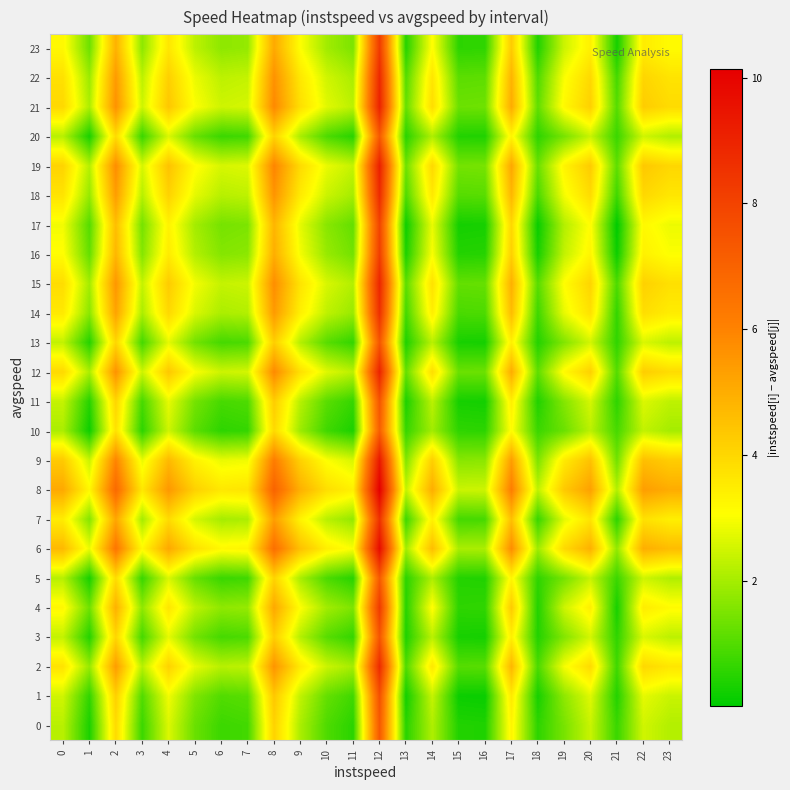

How many distinct data groups are displayed?

24